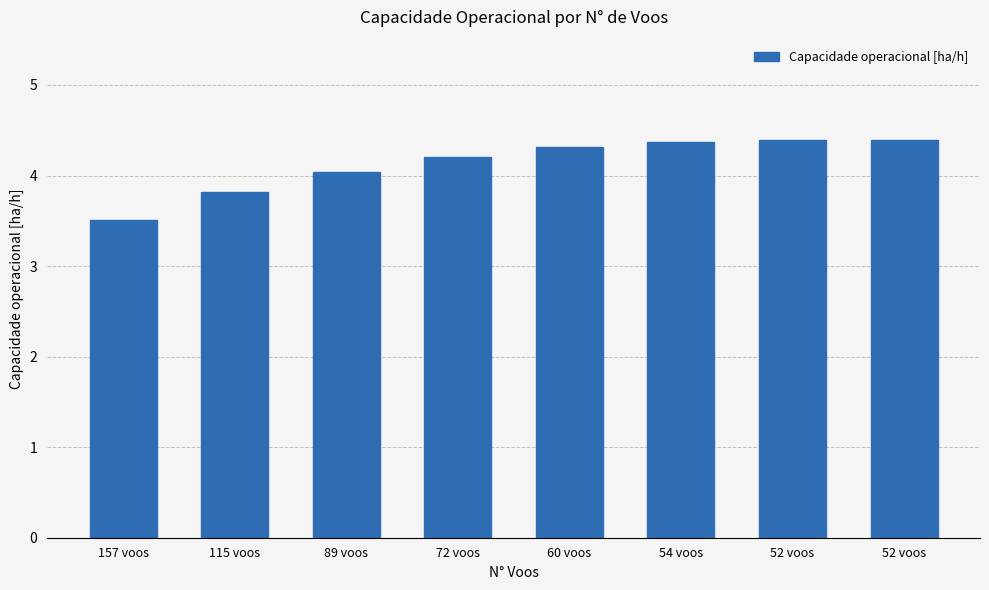

What is the label of the 8th bar from the right?

157 voos